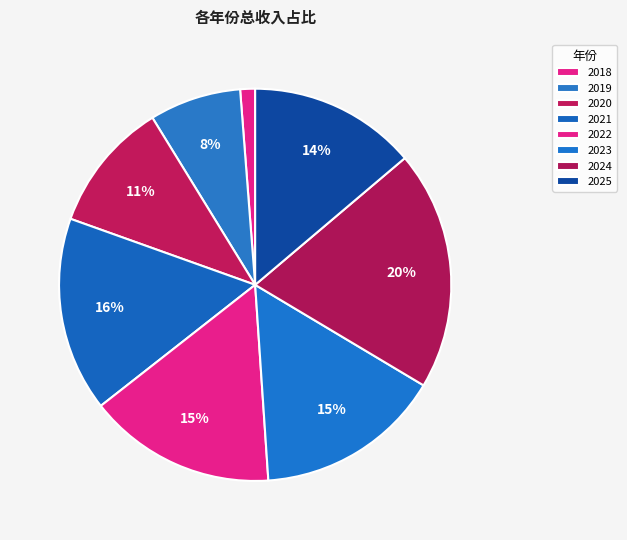

How many segments does this pie chart have?

8